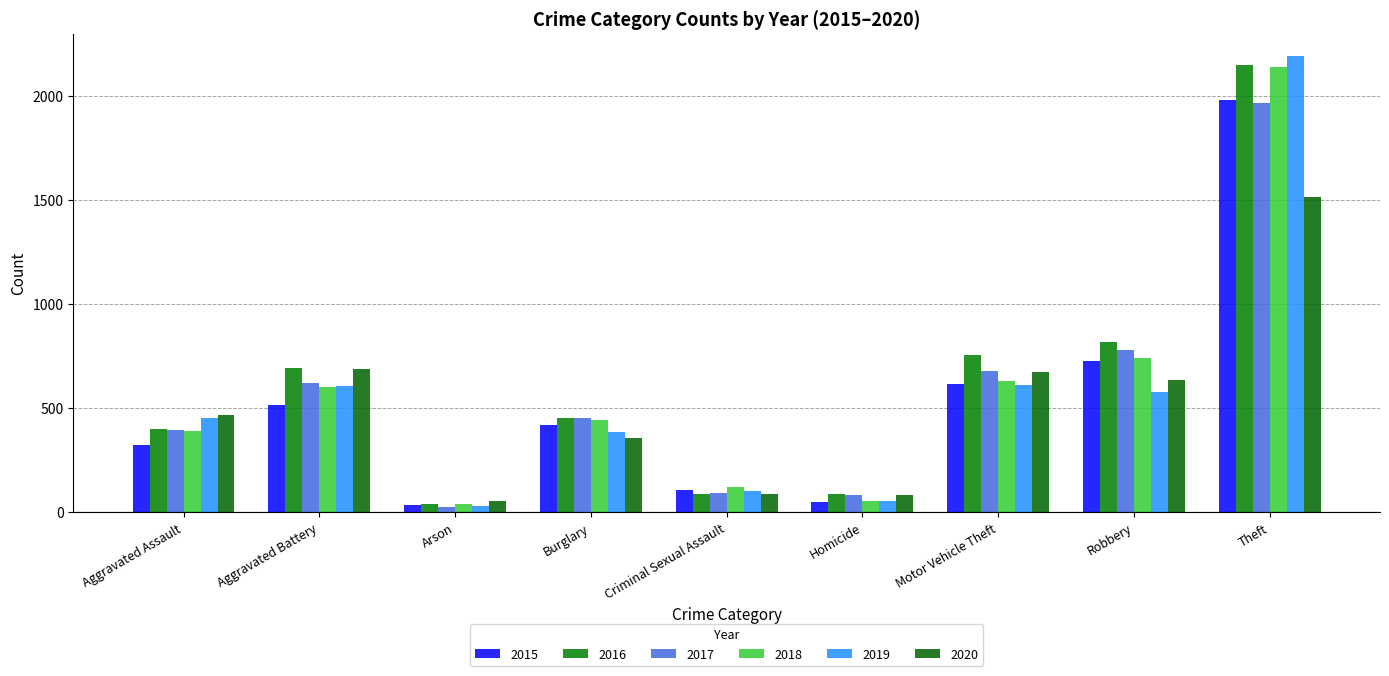

At which category is the sum across all series the highest?

Theft